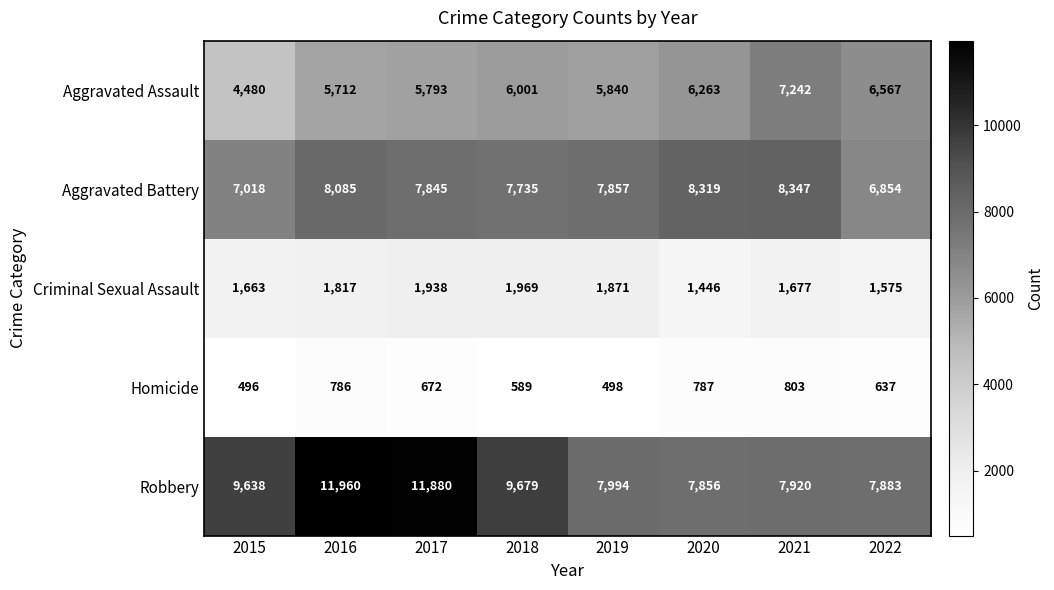

True or false: Homicide has a value of 589 at 2018.

True